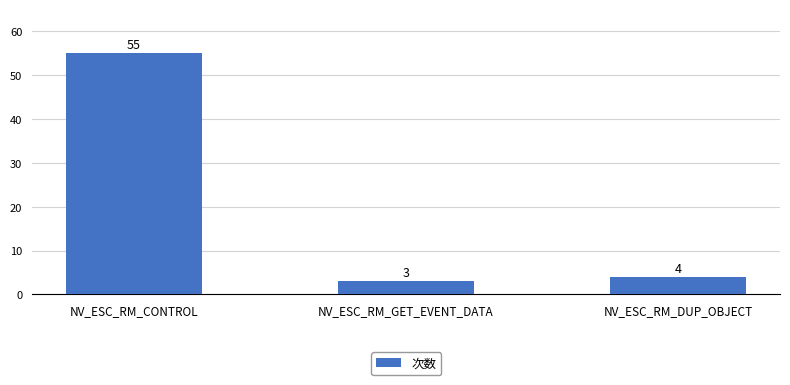

What value does the data have at NV_ESC_RM_CONTROL, to the nearest 10?

60